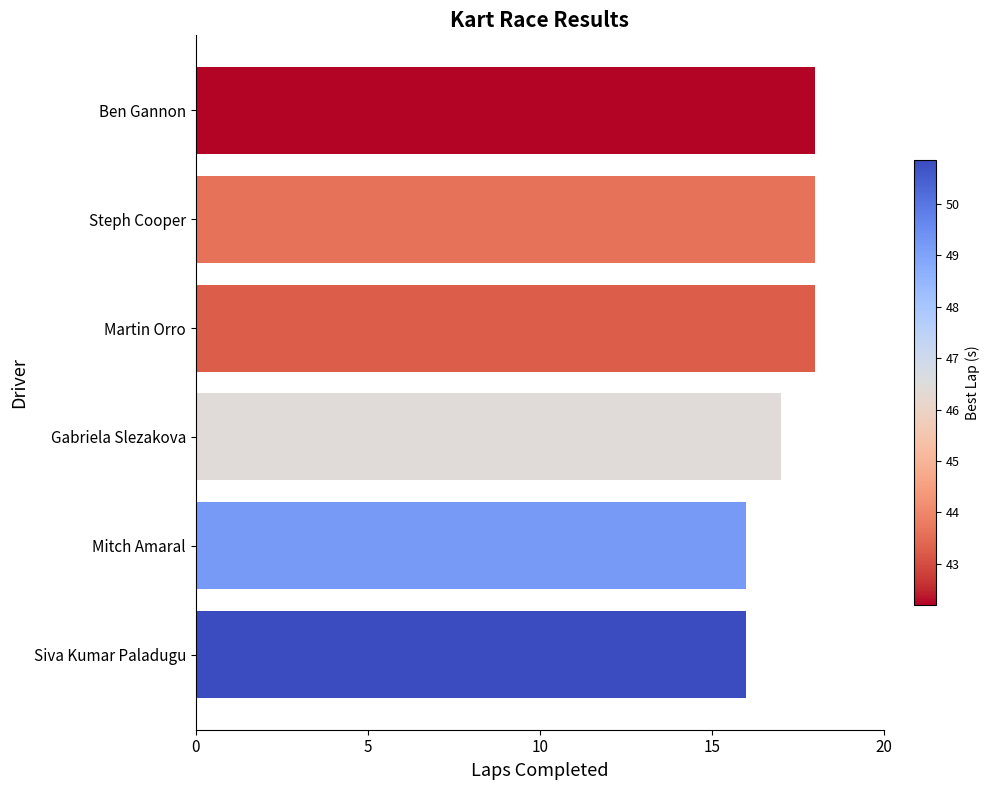

Reading bottom to top, transcribe all the data shown in this chart.

Siva Kumar Paladugu=16	Mitch Amaral=16	Gabriela Slezakova=17	Martin Orro=18	Steph Cooper=18	Ben Gannon=18